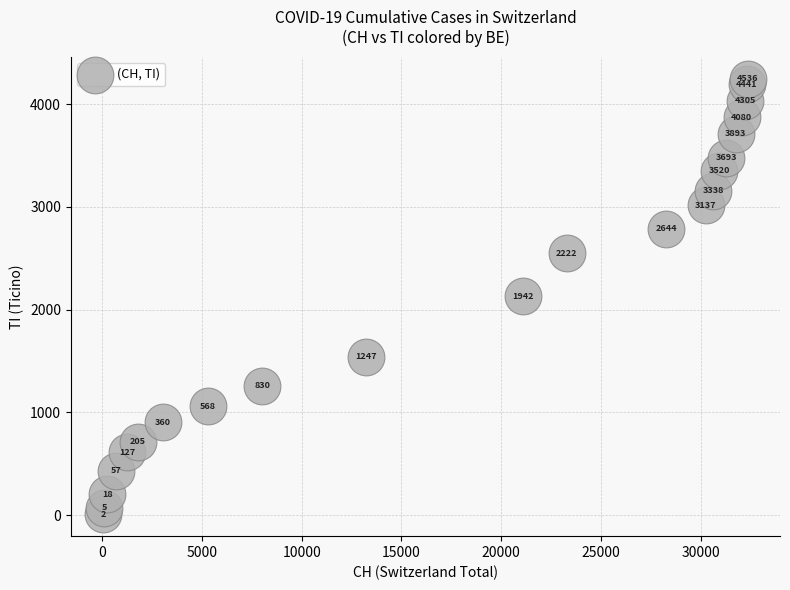

What is the range of X values (max minus min)?

32330